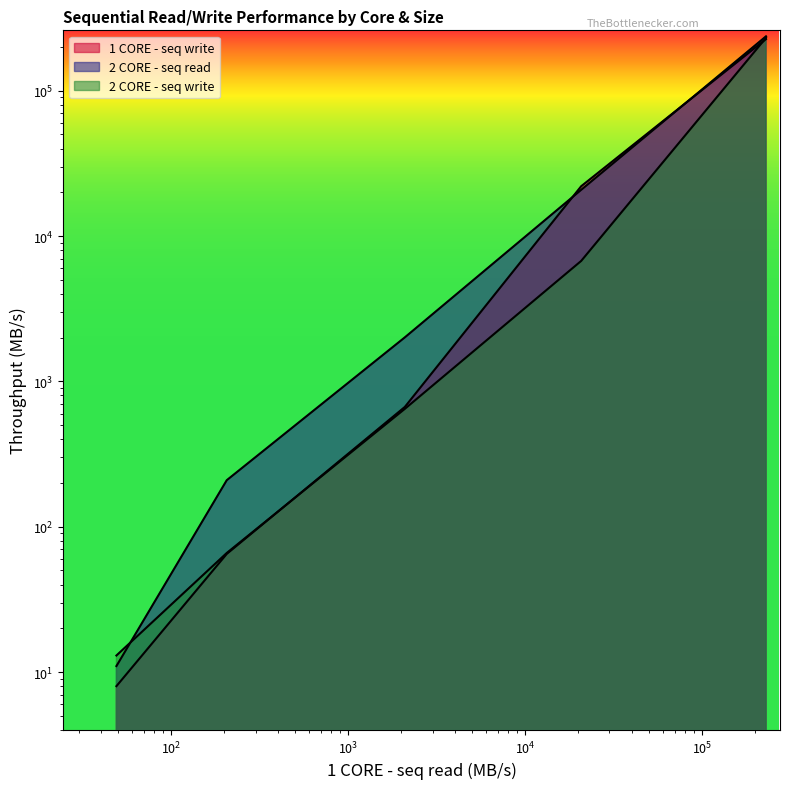

How many intersections are there between 1 CORE - seq write and 2 CORE - seq write?

2